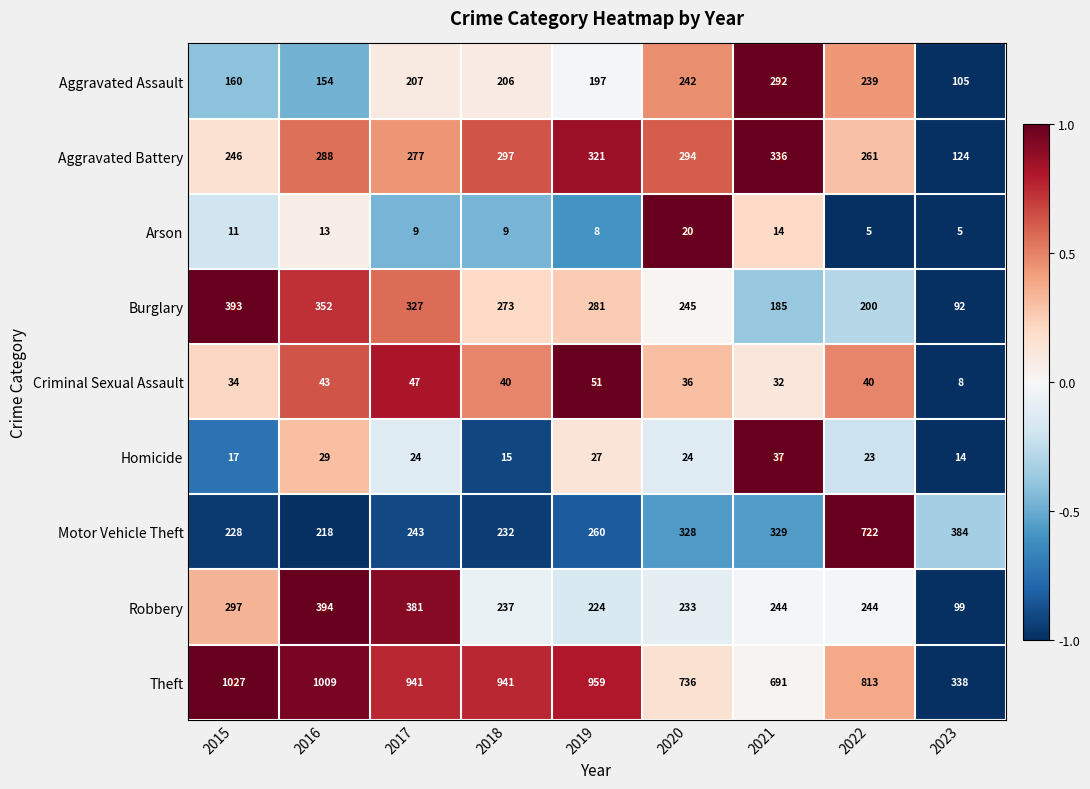

What is the difference between the highest and lowest values at 2023?

379